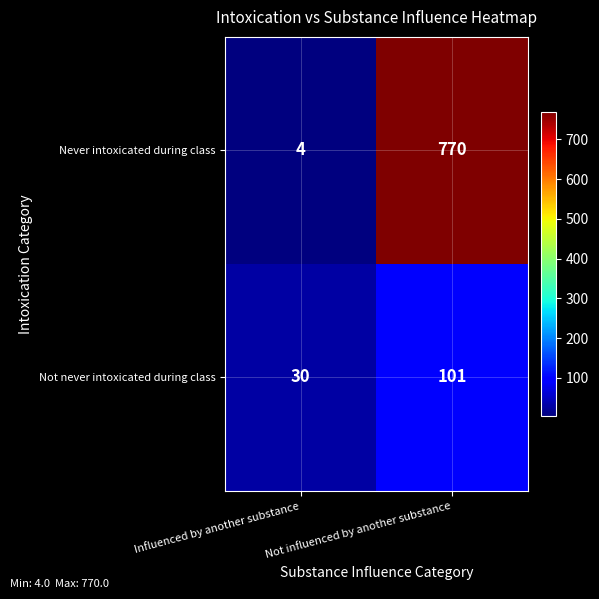

Which series has the widest spread of values?

Never intoxicated during class